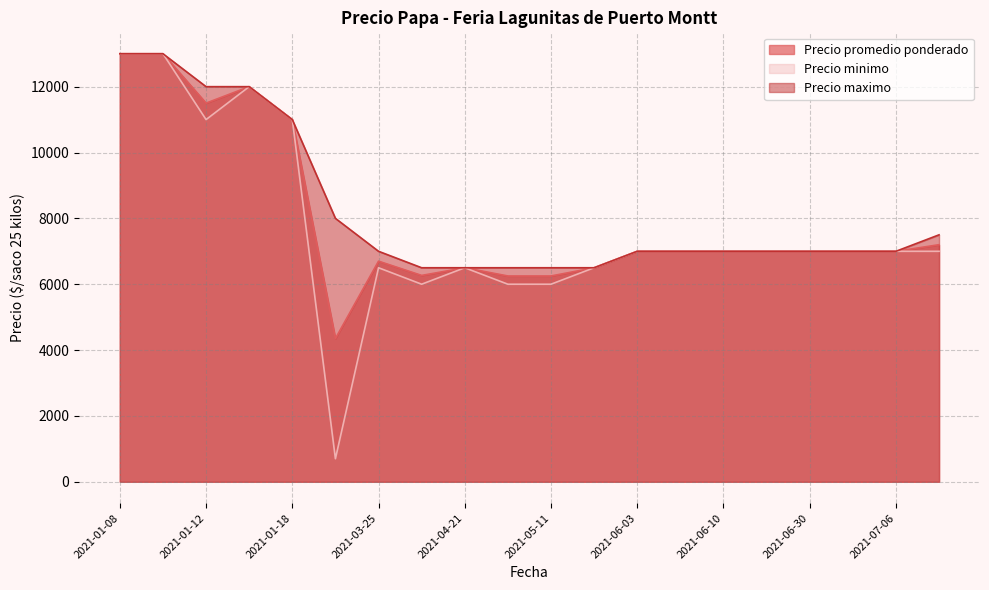

Rank the categories by Precio maximo value from lowest to highest.

2021-04-21, 2021-04-19, 2021-05-10, 2021-06-02, 2021-05-11, 2021-06-10, 2021-06-30, 2021-06-30, 2021-06-03, 2021-06-09, 2021-03-25, 2021-07-06, 2021-07-06, 2021-08-16, 2021-02-16, 2021-01-18, 2021-01-15, 2021-01-12, 2021-01-08, 2021-01-08